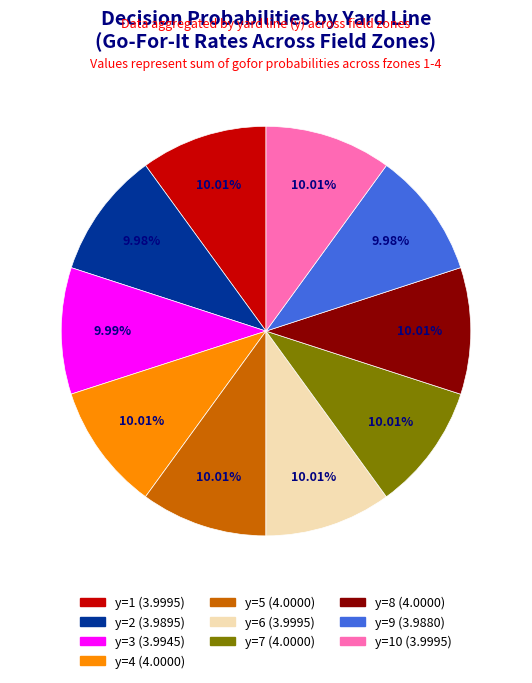

Does any single category account for the majority?

No